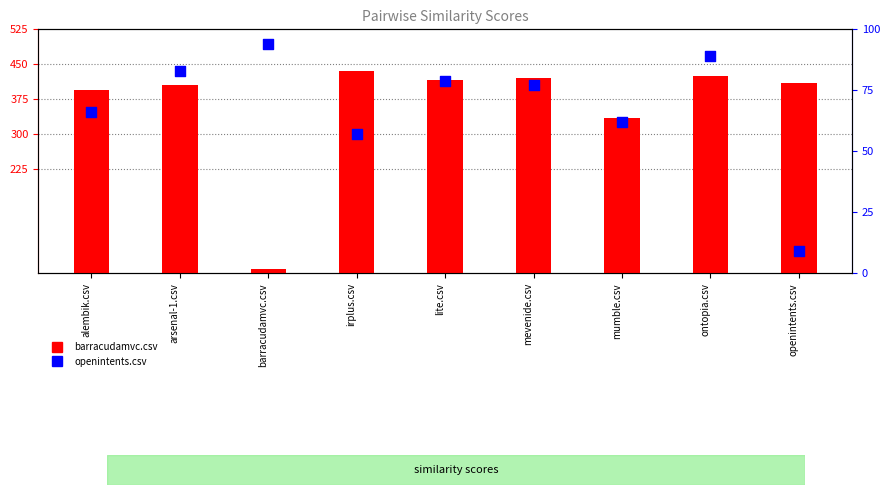

At which category is the sum across all series the highest?

ontopia.csv